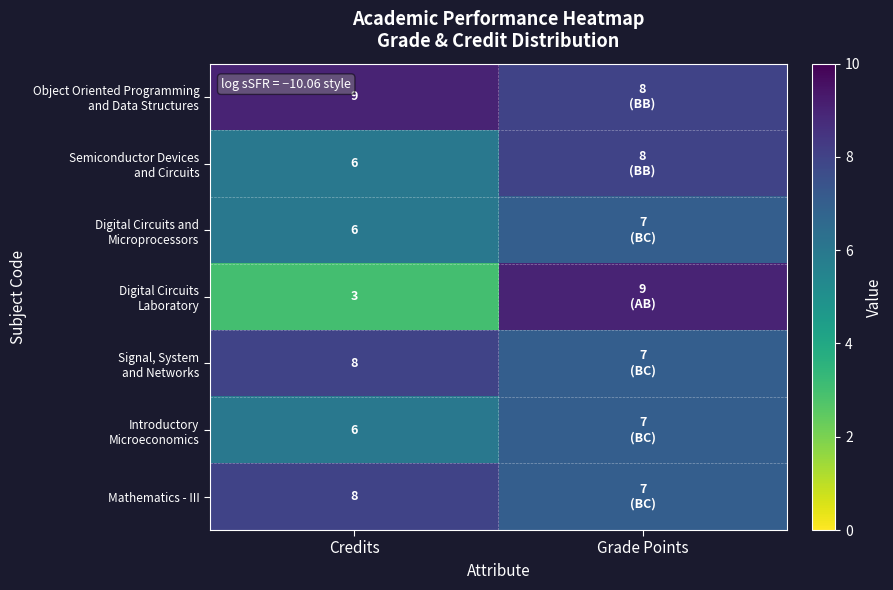

Which has a higher value, Credits or Grade Points?

Credits